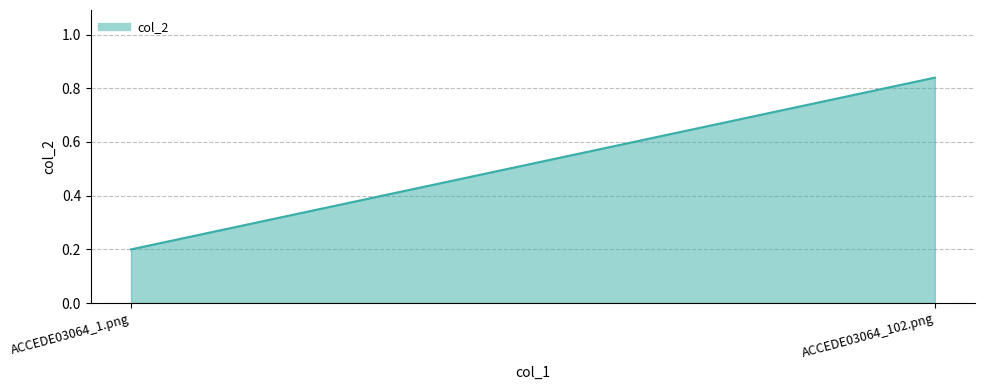

What is the sum of all values?

1.0